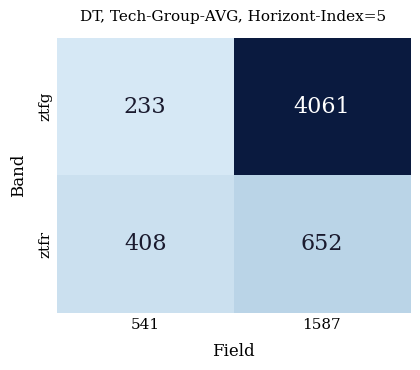

What is the difference between the highest and lowest values at 541?

175